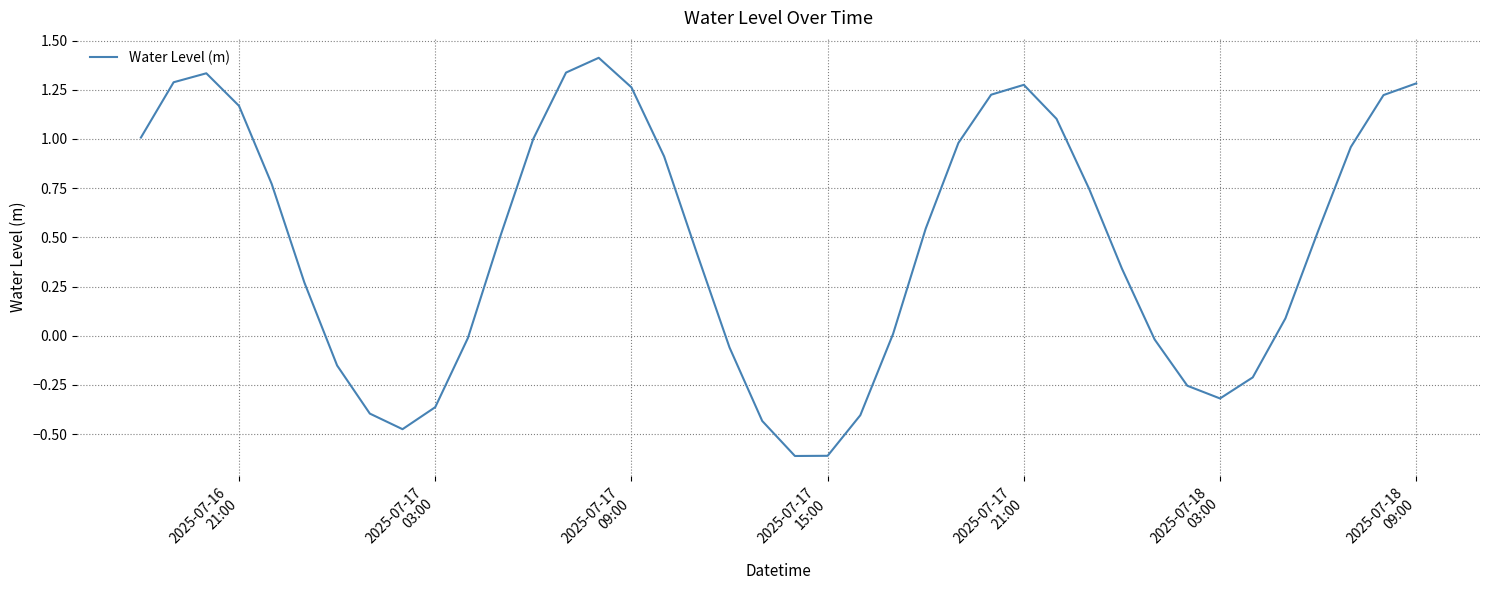

What is the smallest value displayed?

-0.6